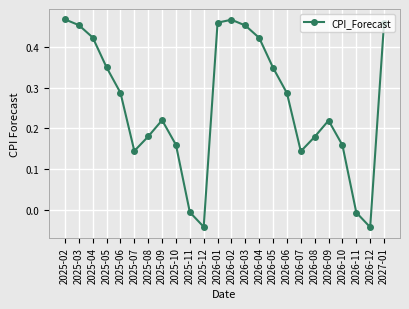

The value at 2026-08 is 0.1. True or false?

False